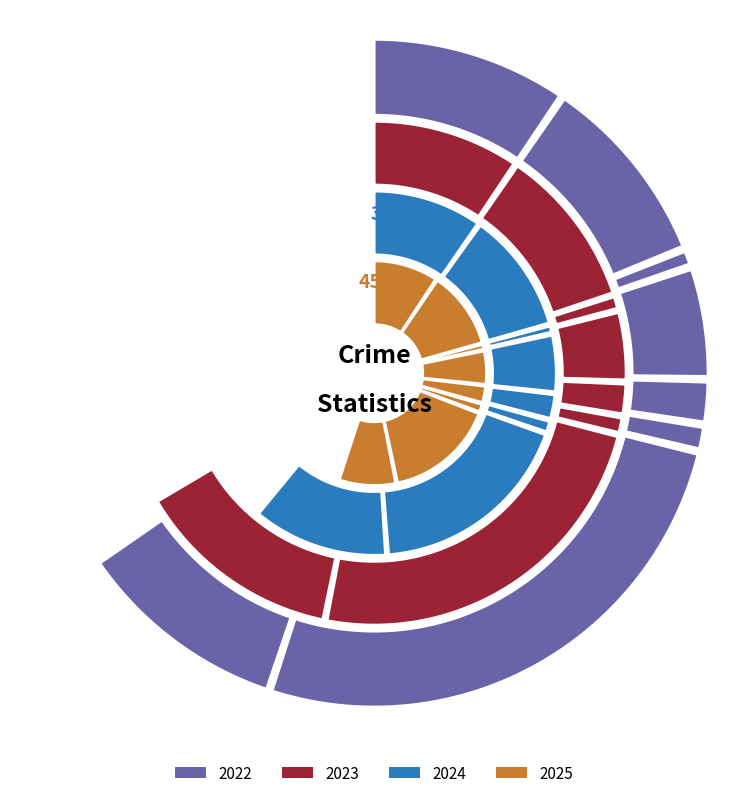

To the nearest percent, what percentage of the pie is Homicide?

1%